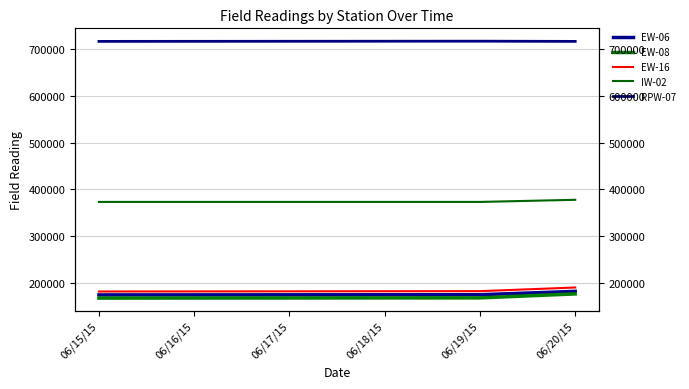

What is the label of the 3rd point from the left?

06/20/15